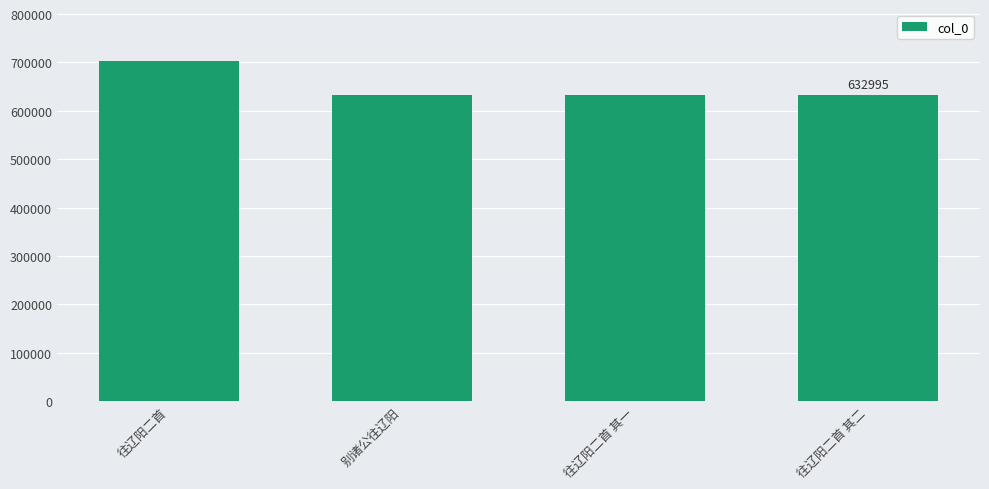

Which label corresponds to the largest value in the chart?

往辽阳二首